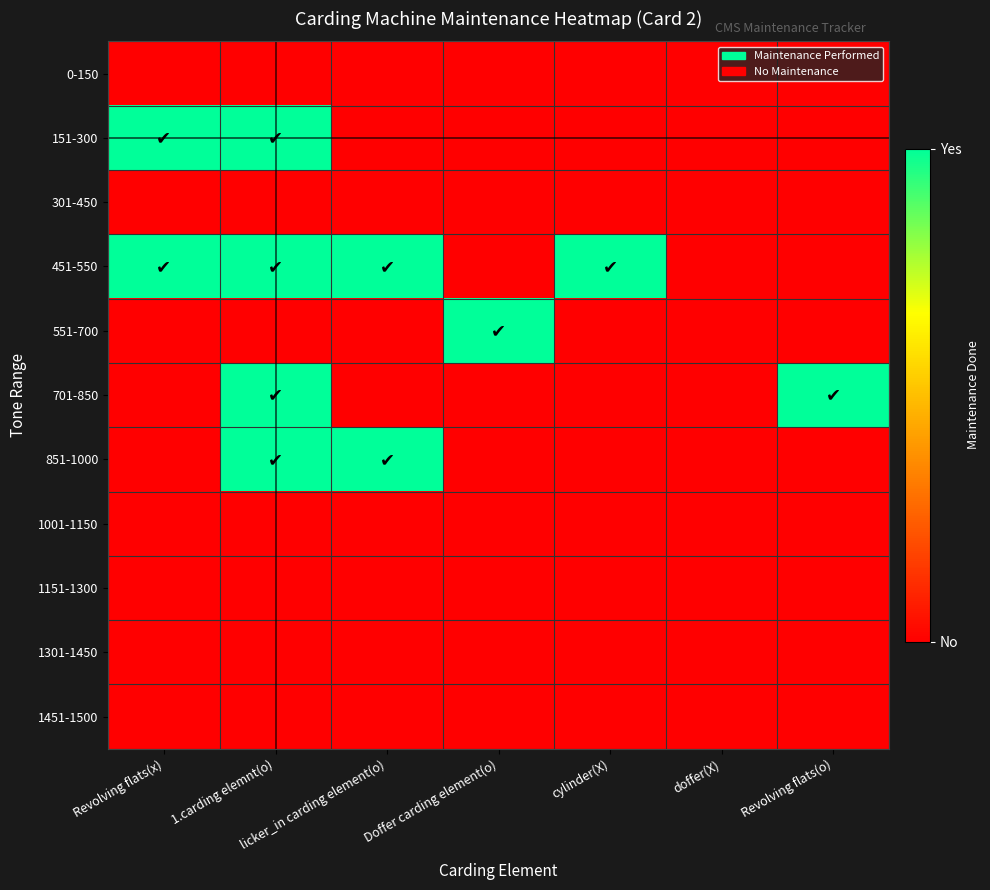

Reading left to right, transcribe all the data shown in this chart.

0-150: Revolving flats(x)=0	1.carding elemnt(o)=0	licker_in carding element(o)=0	Doffer carding element(o)=0	cylinder(X)=0	doffer(X)=0	Revolving flats(o)=0
151-300: Revolving flats(x)=1	1.carding elemnt(o)=1	licker_in carding element(o)=0	Doffer carding element(o)=0	cylinder(X)=0	doffer(X)=0	Revolving flats(o)=0
301-450: Revolving flats(x)=0	1.carding elemnt(o)=0	licker_in carding element(o)=0	Doffer carding element(o)=0	cylinder(X)=0	doffer(X)=0	Revolving flats(o)=0
451-550: Revolving flats(x)=1	1.carding elemnt(o)=1	licker_in carding element(o)=1	Doffer carding element(o)=0	cylinder(X)=1	doffer(X)=0	Revolving flats(o)=0
551-700: Revolving flats(x)=0	1.carding elemnt(o)=0	licker_in carding element(o)=0	Doffer carding element(o)=1	cylinder(X)=0	doffer(X)=0	Revolving flats(o)=0
701-850: Revolving flats(x)=0	1.carding elemnt(o)=1	licker_in carding element(o)=0	Doffer carding element(o)=0	cylinder(X)=0	doffer(X)=0	Revolving flats(o)=1
851-1000: Revolving flats(x)=0	1.carding elemnt(o)=1	licker_in carding element(o)=1	Doffer carding element(o)=0	cylinder(X)=0	doffer(X)=0	Revolving flats(o)=0
1001-1150: Revolving flats(x)=0	1.carding elemnt(o)=0	licker_in carding element(o)=0	Doffer carding element(o)=0	cylinder(X)=0	doffer(X)=0	Revolving flats(o)=0
1151-1300: Revolving flats(x)=0	1.carding elemnt(o)=0	licker_in carding element(o)=0	Doffer carding element(o)=0	cylinder(X)=0	doffer(X)=0	Revolving flats(o)=0
1301-1450: Revolving flats(x)=0	1.carding elemnt(o)=0	licker_in carding element(o)=0	Doffer carding element(o)=0	cylinder(X)=0	doffer(X)=0	Revolving flats(o)=0
1451-1500: Revolving flats(x)=0	1.carding elemnt(o)=0	licker_in carding element(o)=0	Doffer carding element(o)=0	cylinder(X)=0	doffer(X)=0	Revolving flats(o)=0